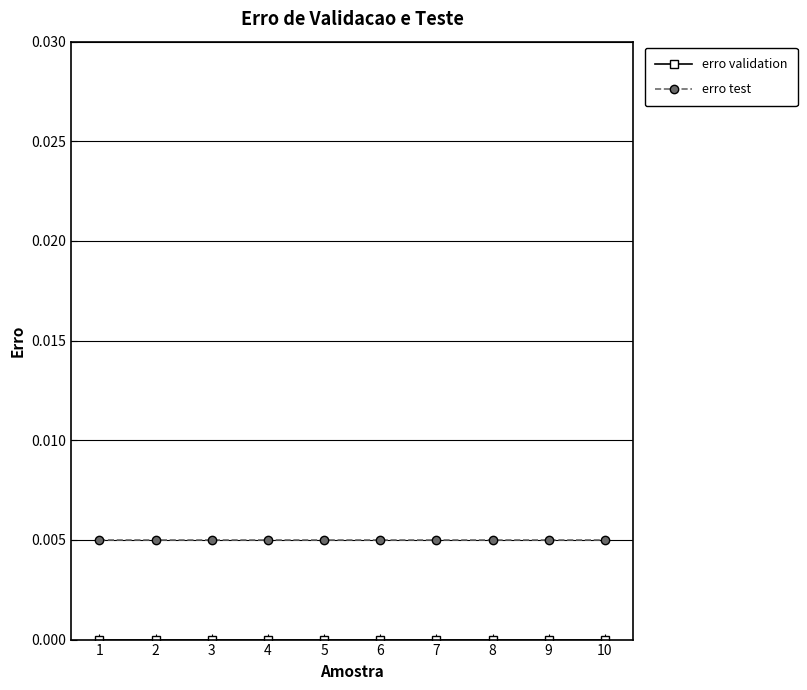

The value of erro test at 8 is 0.0. True or false?

True